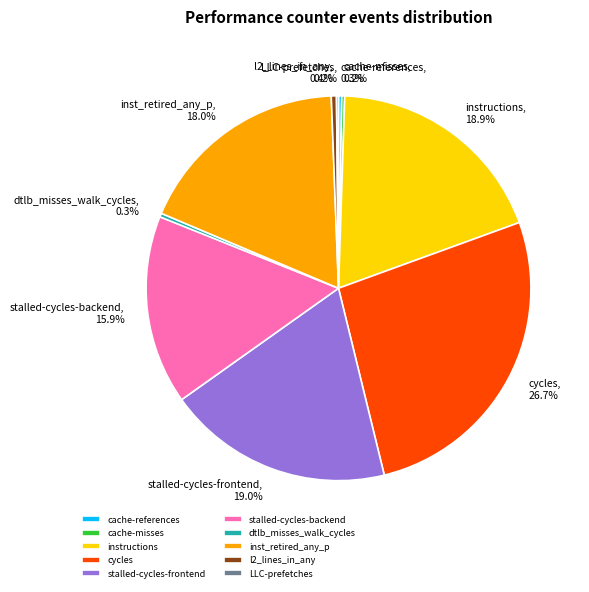

The instructions slice represents 19% of the pie. True or false?

True